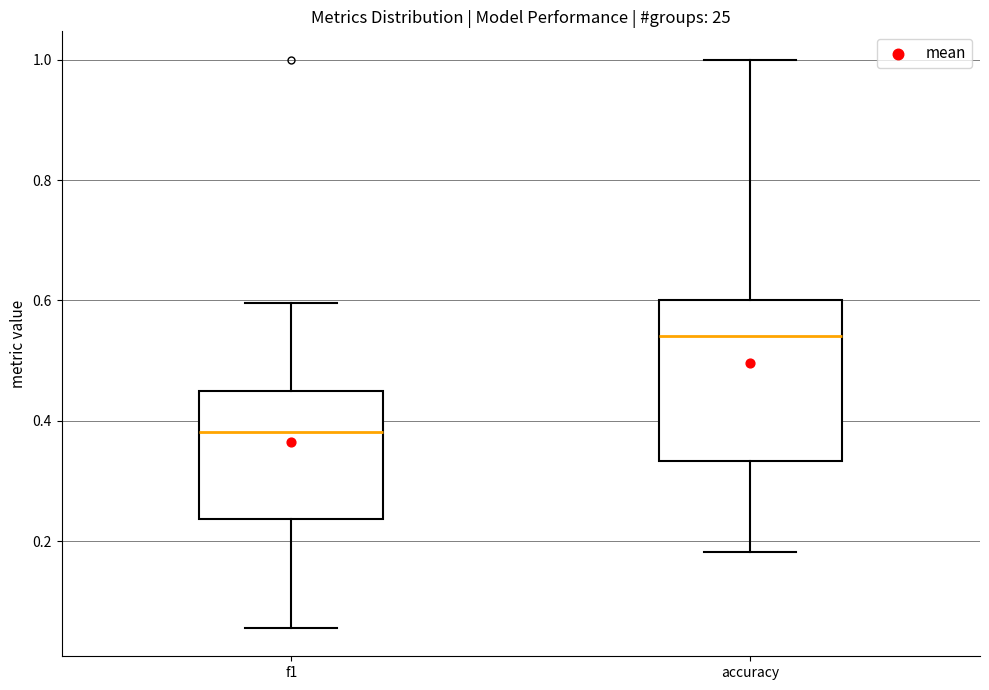

Where does the lower whisker of the box for accuracy end on the y-axis? The values are not printed on the chart, so give them approximately, as read against the axis.

0.18